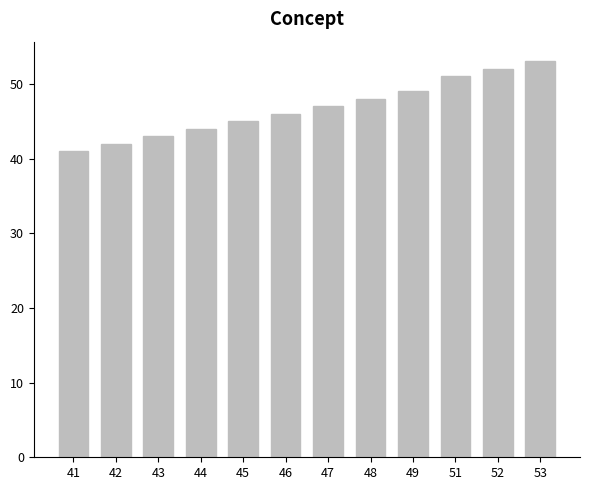

What is the difference between the second highest and second lowest values?

10